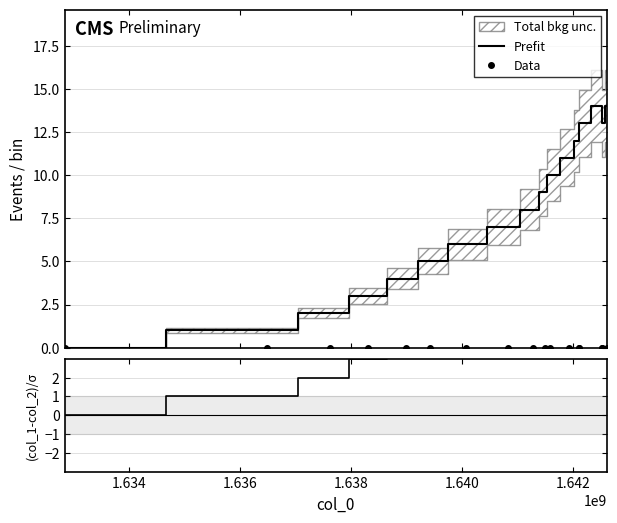

What is the maximum value for Prefit?

14